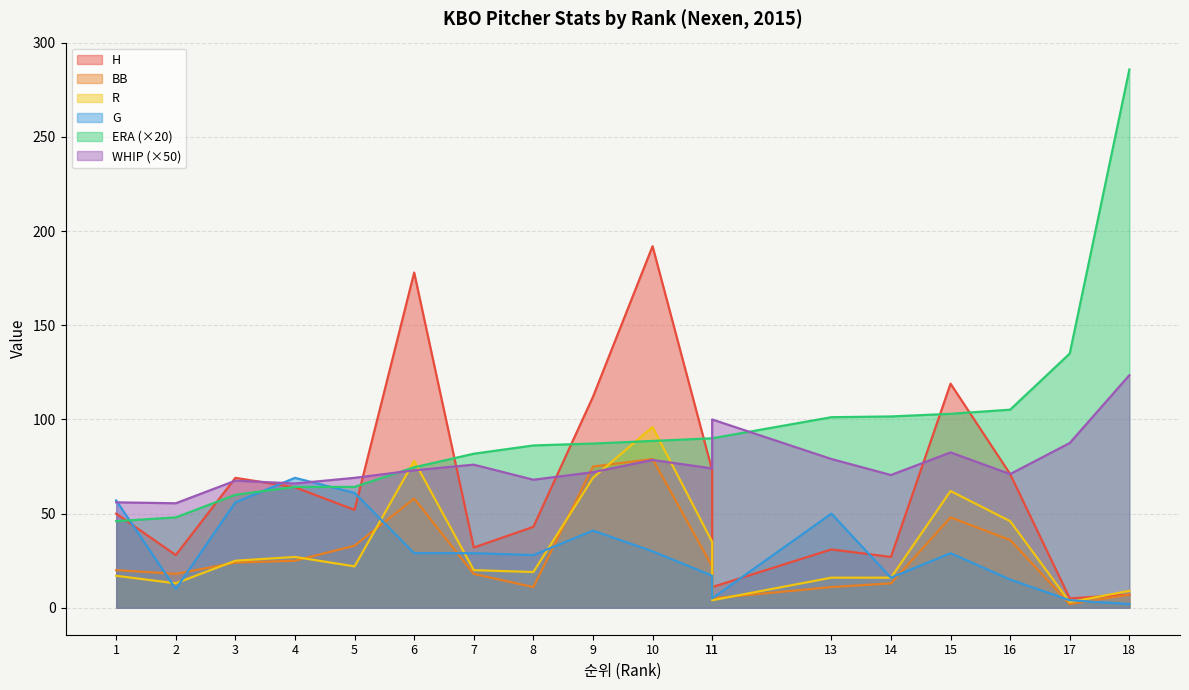

True or false: WHIP has a value of 25.3 at 2.

False